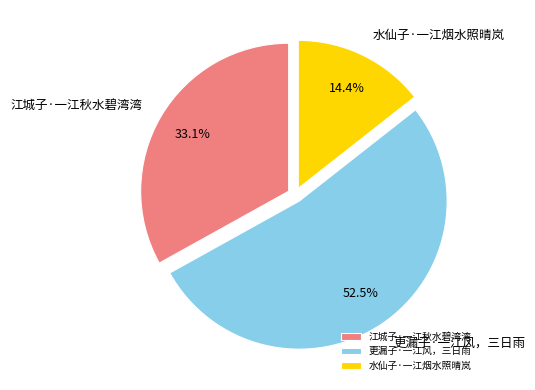

Approximately how many times larger is the value at 更漏子·一江风，三日雨 compared to 江城子·一江秋水碧湾湾?

1.6